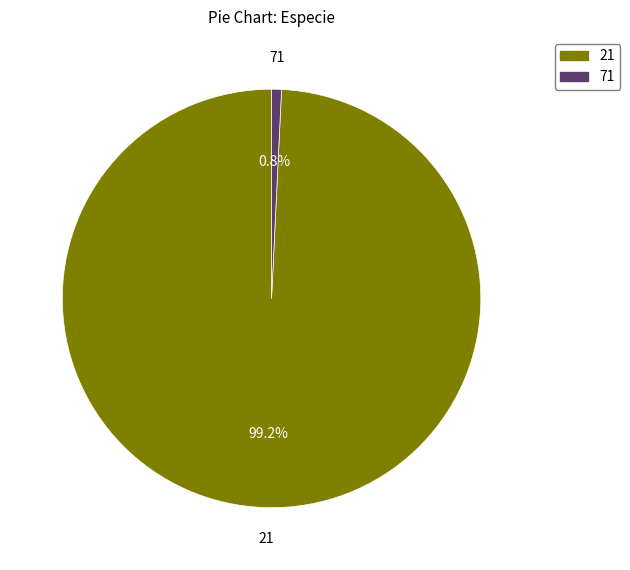

Between 21 and 71, which is larger?

21